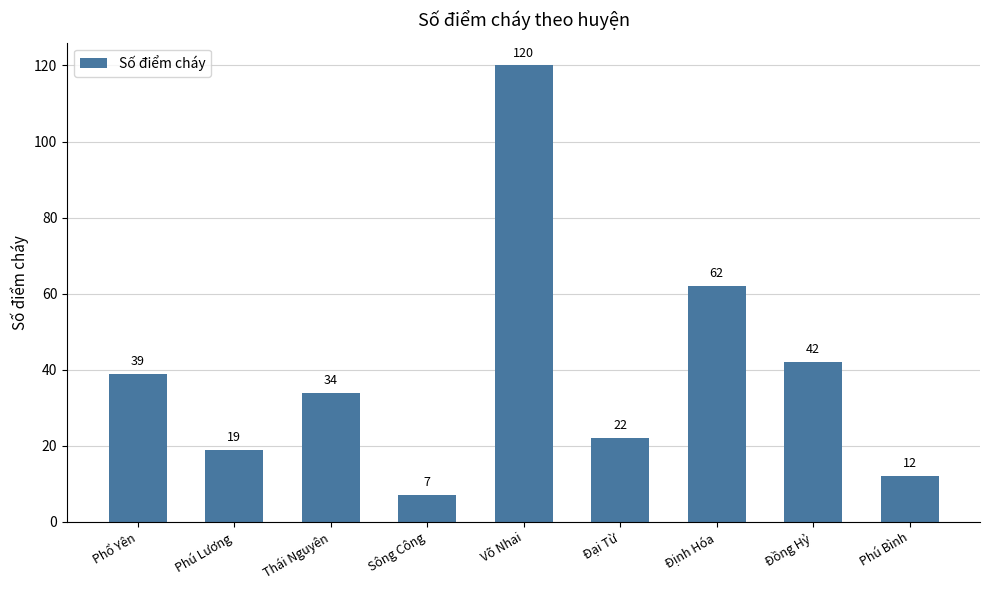

What is the ratio of the value at Đại Từ to the value at Võ Nhai?

0.2